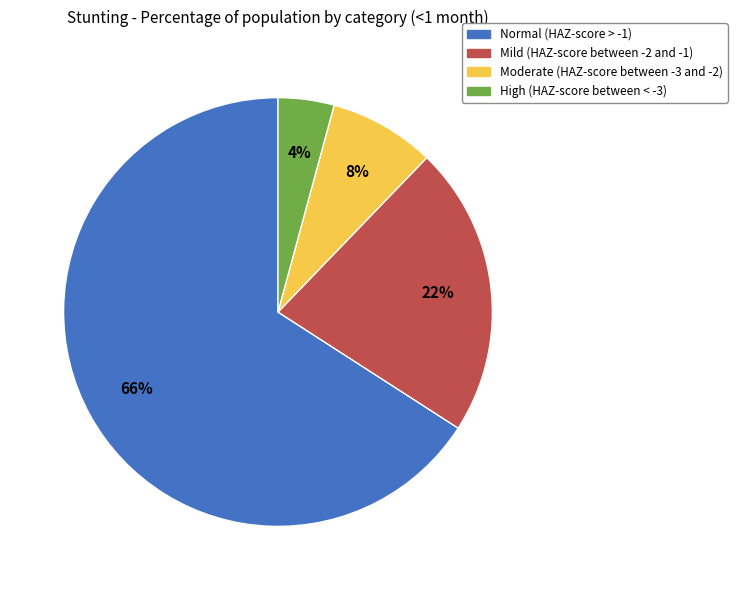

To the nearest percent, what is the average slice percentage?

25%